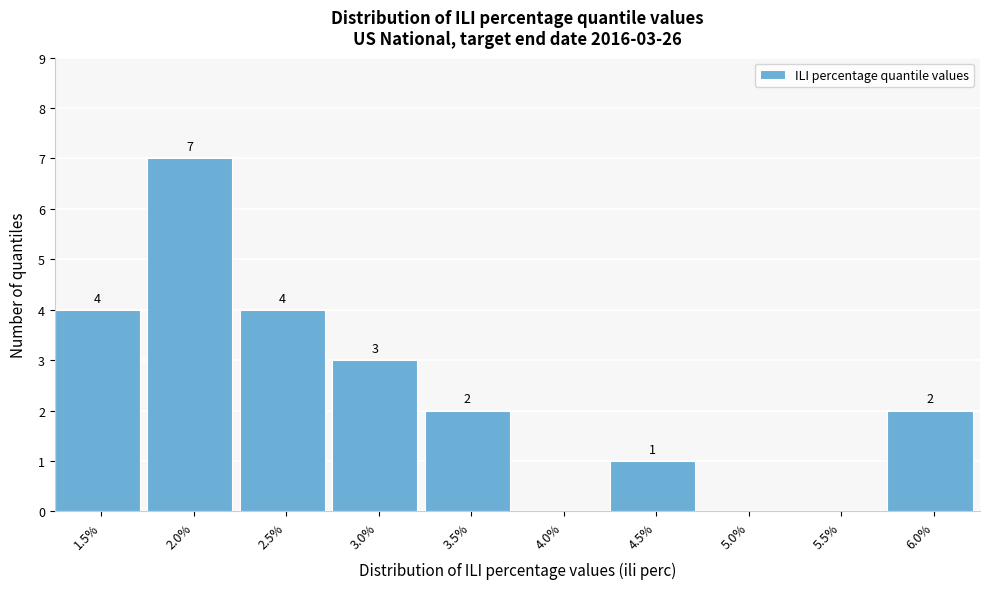

Reading right to left, list all the values displayed in this chart.

6.0%=2	5.5%=0	5.0%=0	4.5%=1	4.0%=0	3.5%=2	3.0%=3	2.5%=4	2.0%=7	1.5%=4